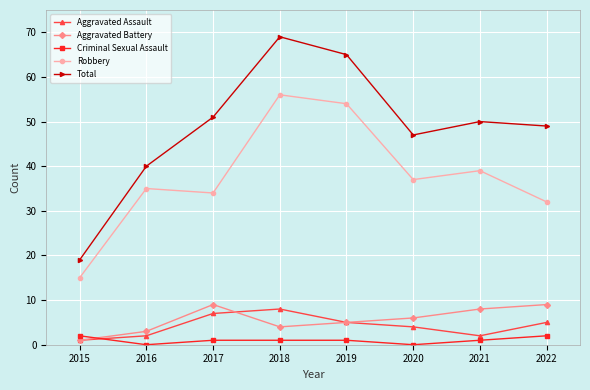

Which series has the widest spread of values?

Total